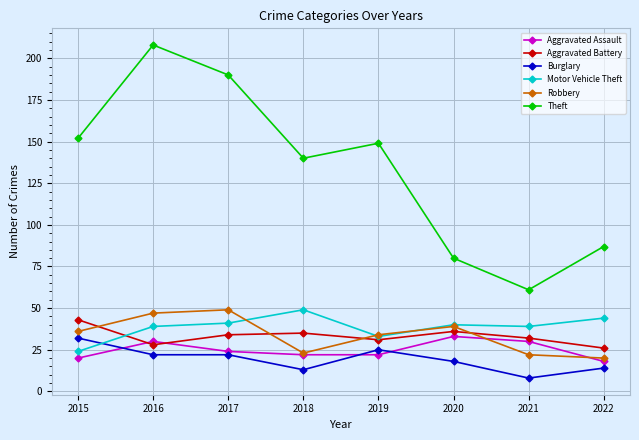

How many intersections are there between Robbery and Aggravated Battery?

4